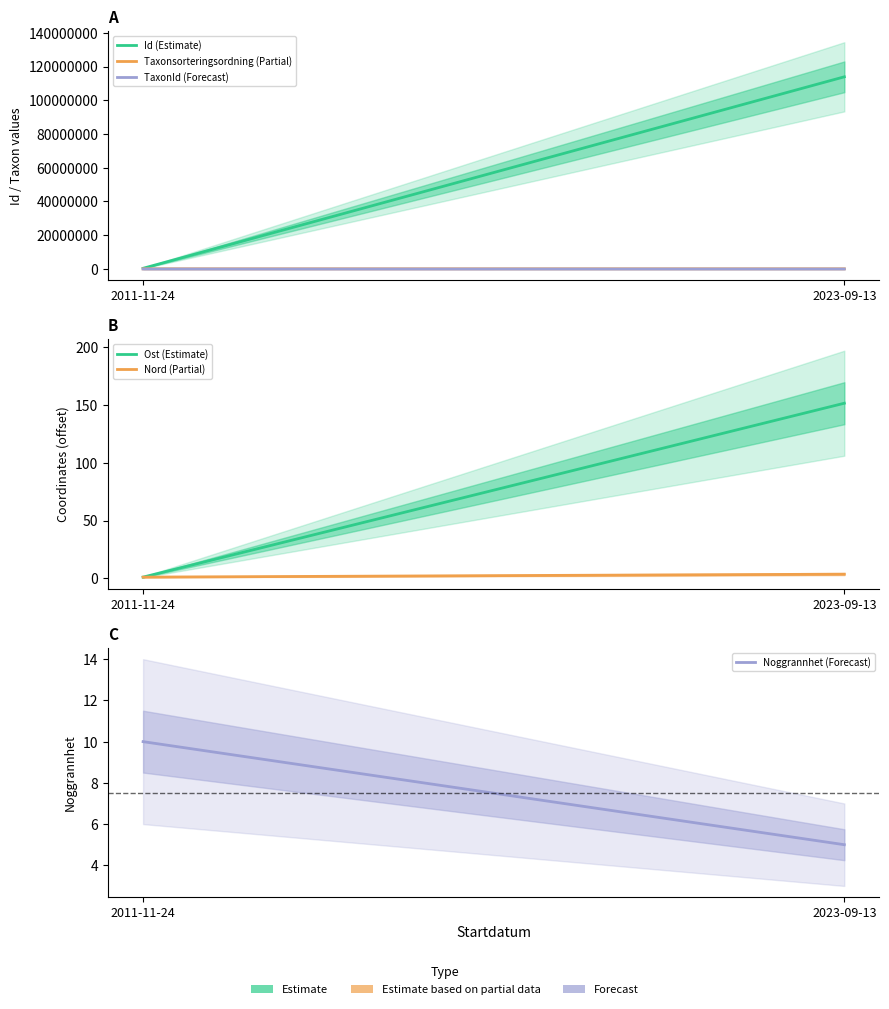

At which label does Ost (Estimate) first exceed 151?

2023-09-13